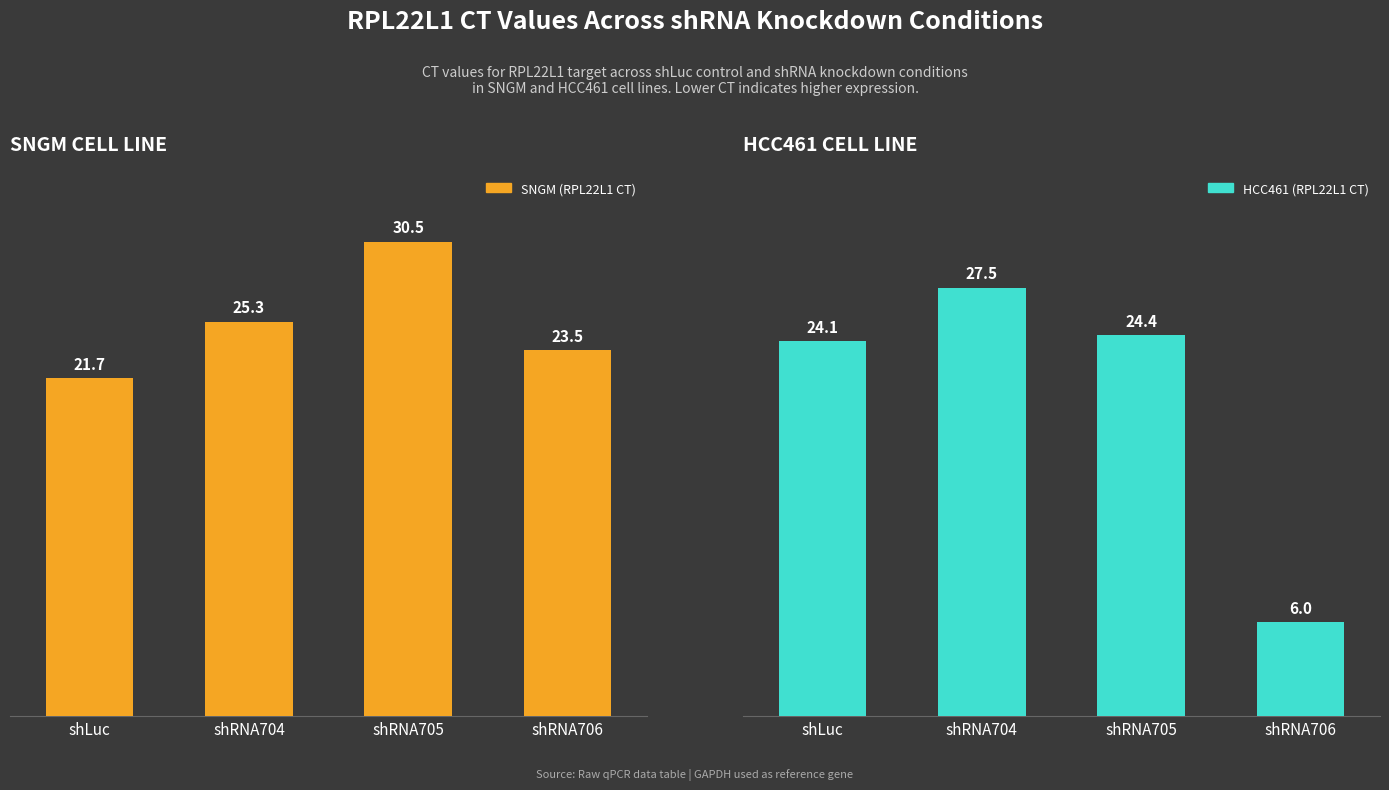

Reading left to right, transcribe all the data shown in this chart.

SNGM (RPL22L1 CT): 21.7	25.3	30.5	23.5
HCC461 (RPL22L1 CT): 24.1	27.5	24.4	6.0